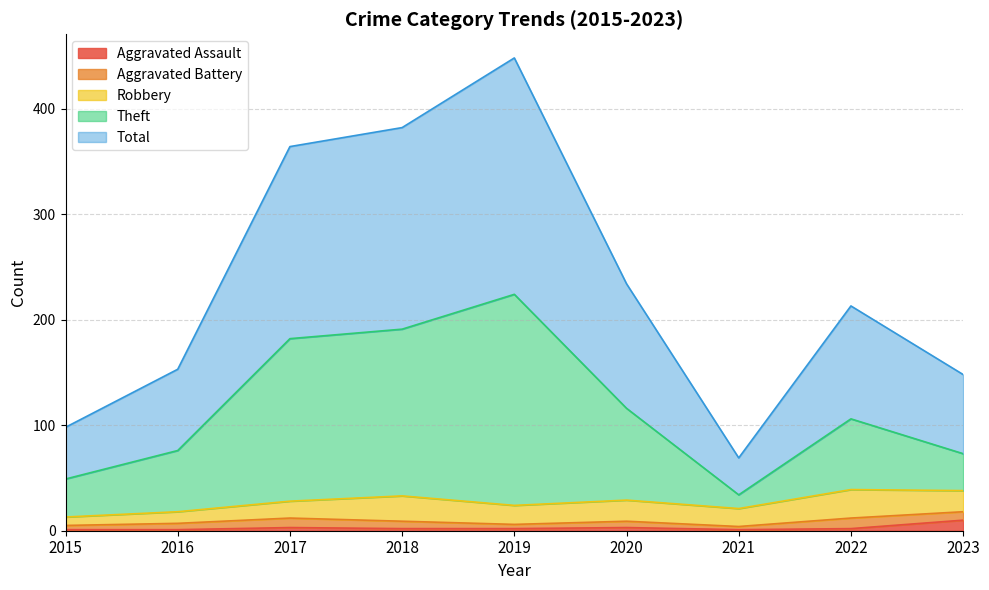

What is the difference between the maximum and minimum values in the Aggravated Assault series?

9